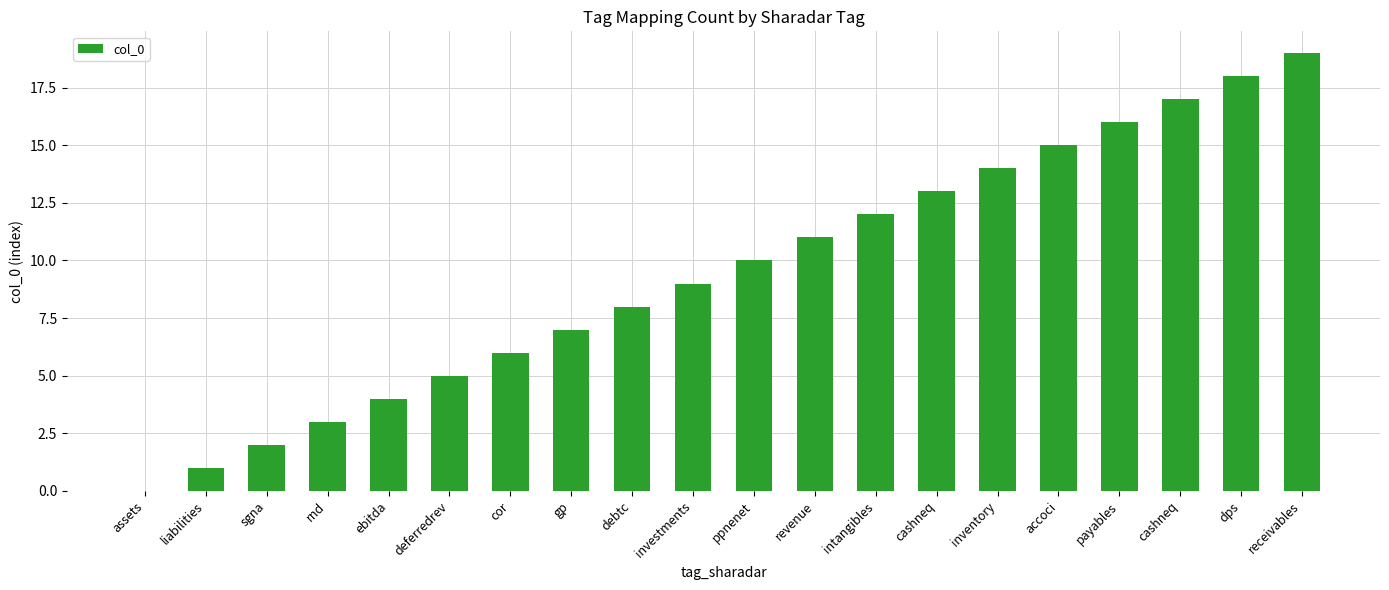

What is the difference between the values at cashneq and rnd?

10